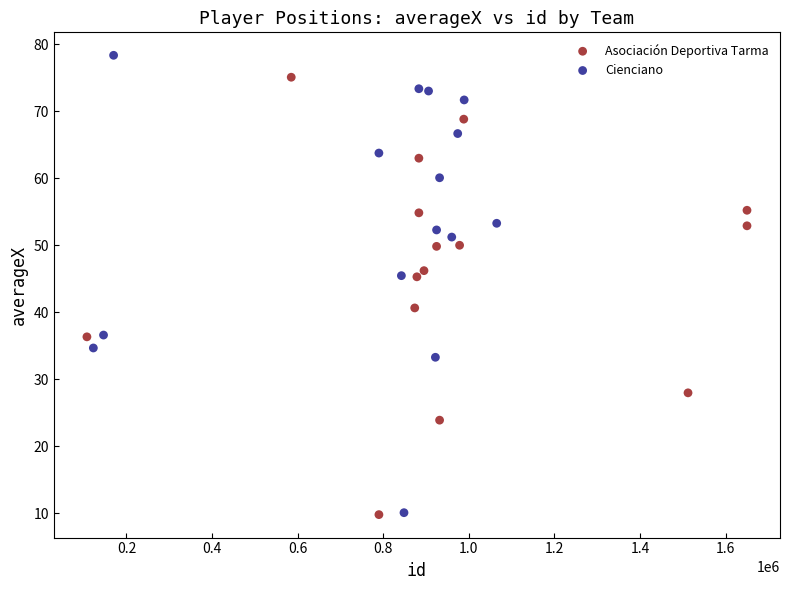

Which series reaches the maximum Y coordinate?

Cienciano